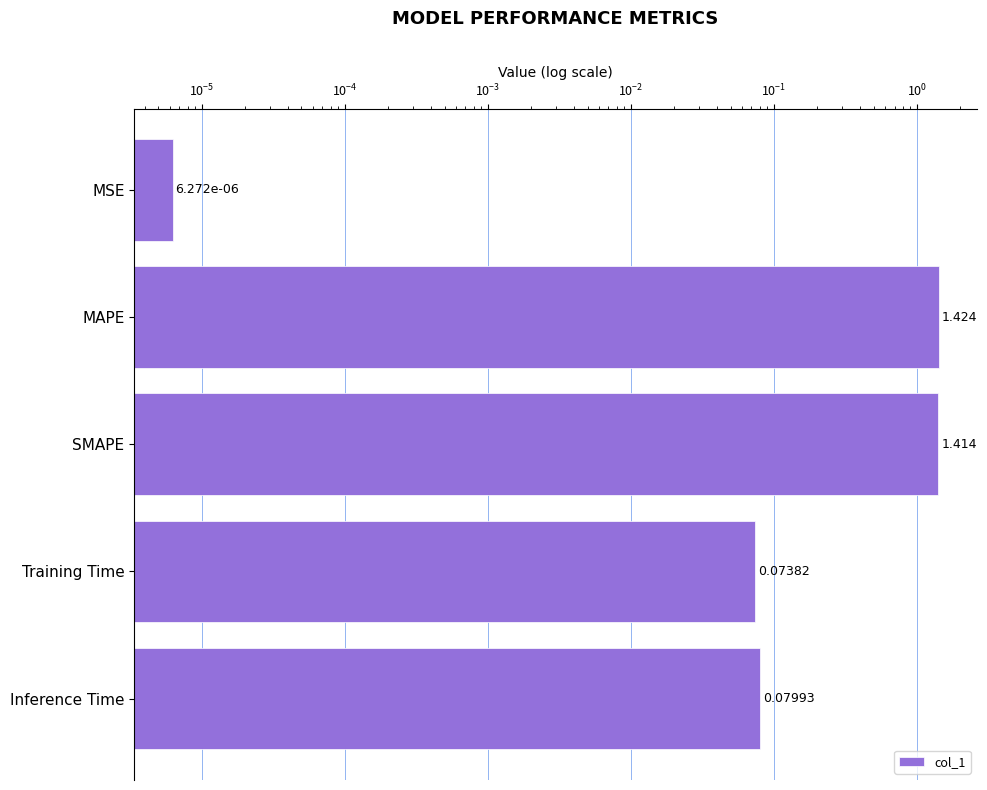

Does the chart contain any negative values?

No